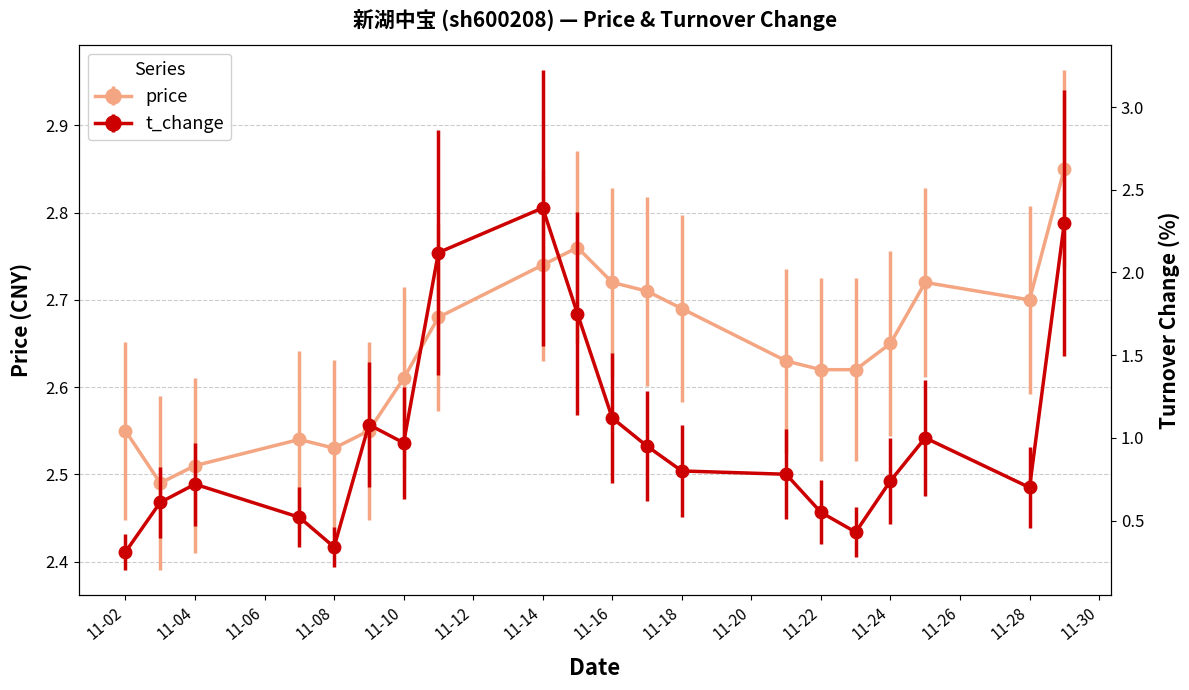

List the series in order of their overall mean, lowest first.

t_change, price